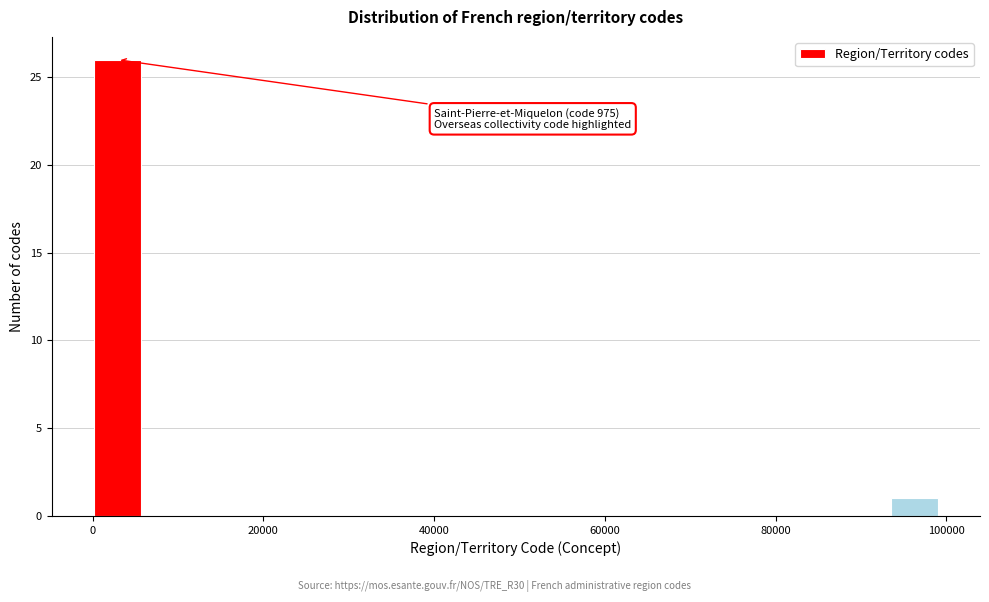

Read against the x-axis, roughly where is the centre of the tallest bar?

2000